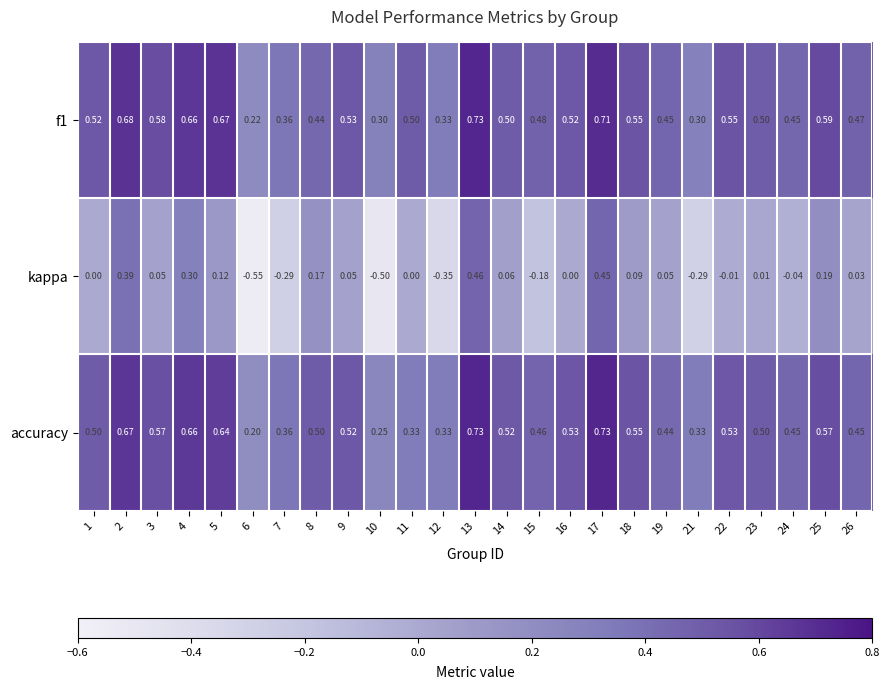

At 26, list the series in order from largest to smallest.

f1, accuracy, kappa